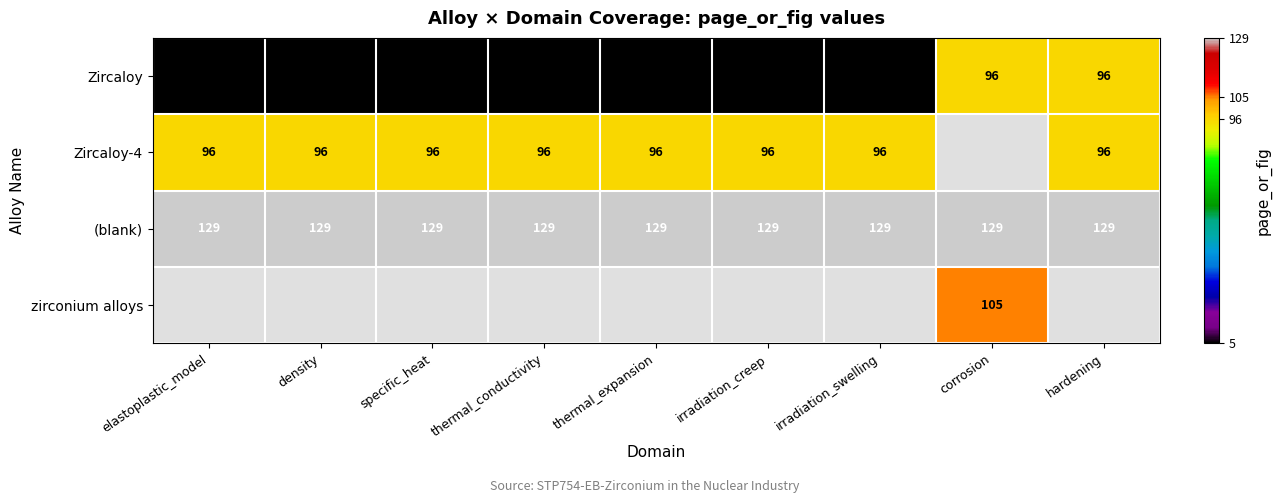

What is the average value of the (blank) series?

129